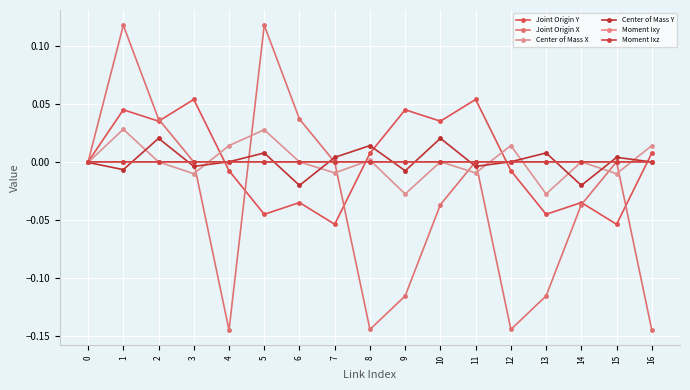

Which series has the largest total across all categories?

Center of Mass Y